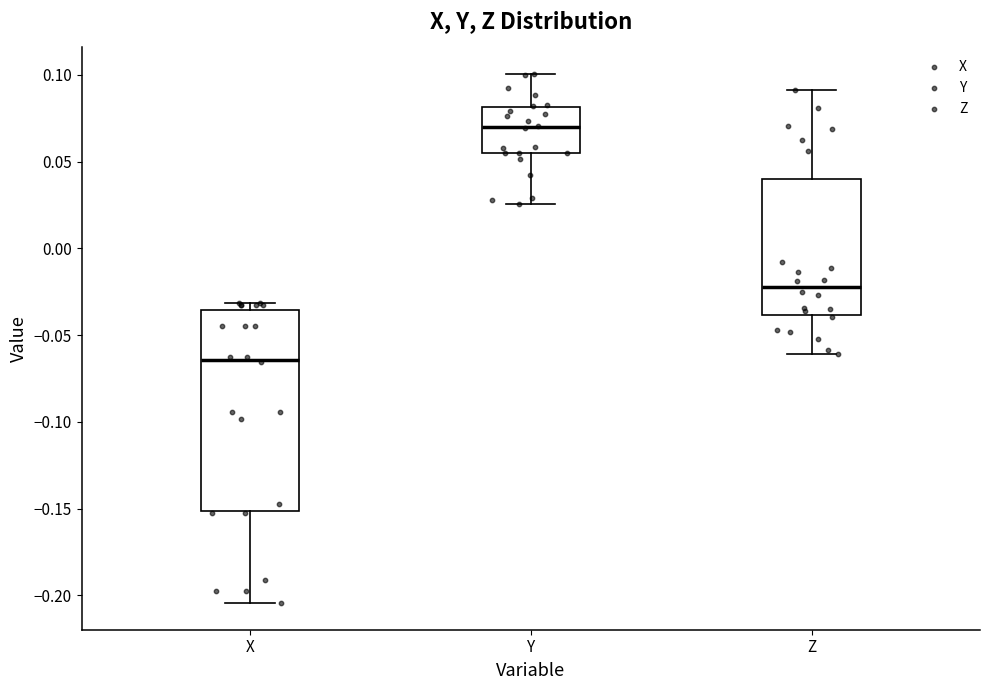

Where is the upper edge of the box for Y on the y-axis? The values are not printed on the chart, so give them approximately, as read against the axis.

0.080